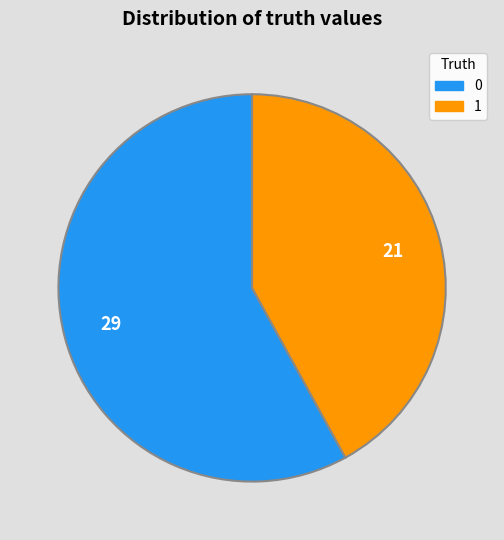

Approximately how many times larger is the value at 1 compared to 0?

0.7